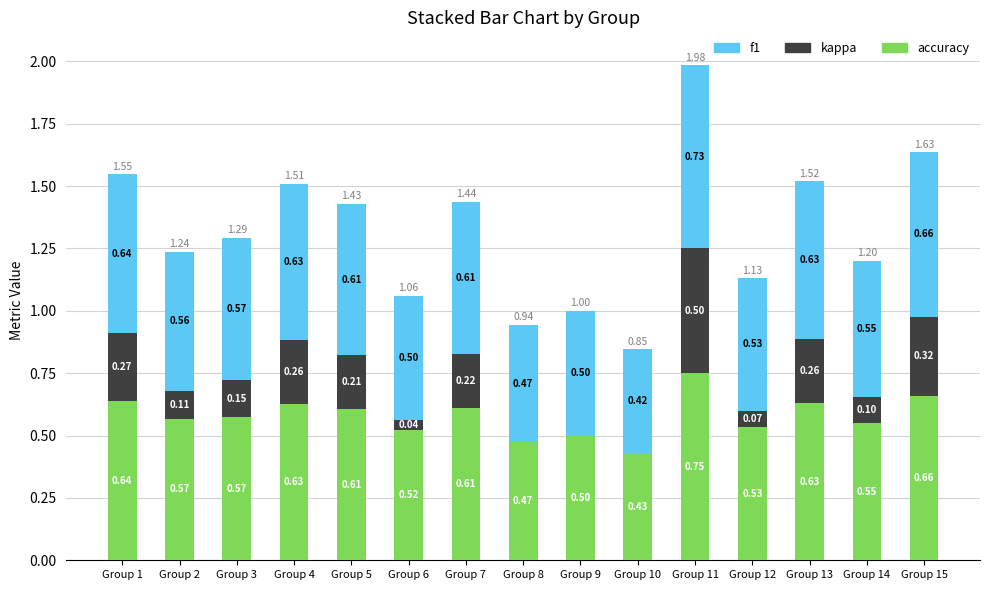

What is the sum of all accuracy values?

8.7